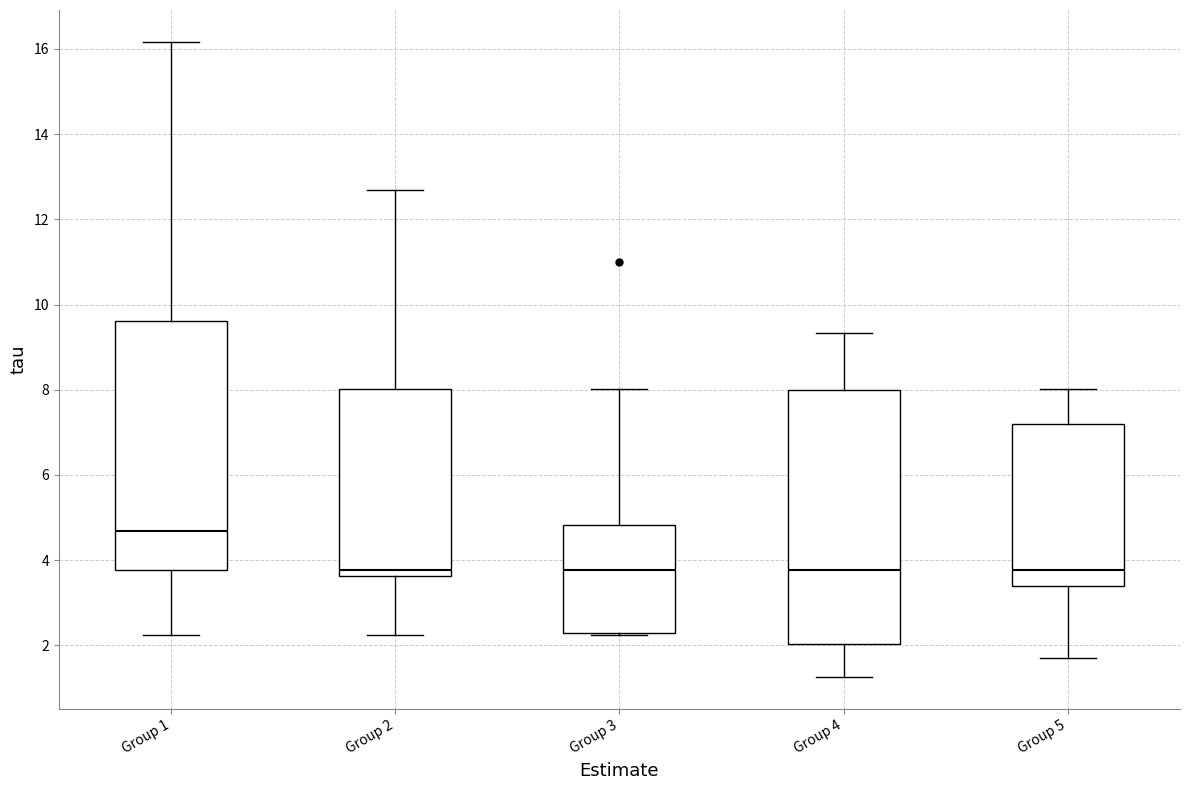

Reading left to right, transcribe this box plot: for each box, give where its median line is, the range the box spans, and where its two whiskers end, as read against the y-axis. The values are not printed on the chart, so give them approximately, as read against the axis.

Group 1: median 4.6, box 3.8 to 9.6, whiskers 2.2 to 16.2
Group 2: median 3.8, box 3.6 to 8.0, whiskers 2.2 to 12.6
Group 3: median 3.8, box 2.2 to 4.8, whiskers 2.2 to 8.0
Group 4: median 3.8, box 2.0 to 8.0, whiskers 1.2 to 9.4
Group 5: median 3.8, box 3.4 to 7.2, whiskers 1.6 to 8.0